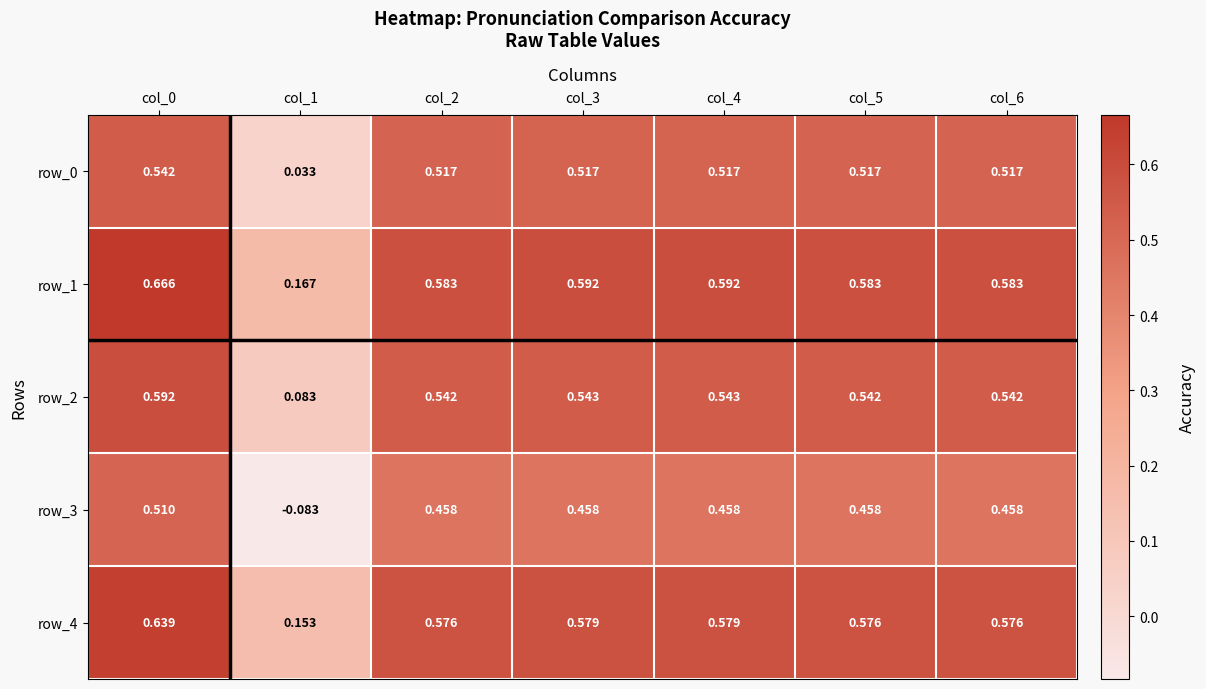

Rank the categories by row_2 value from highest to lowest.

col_0, col_3, col_4, col_2, col_5, col_6, col_1